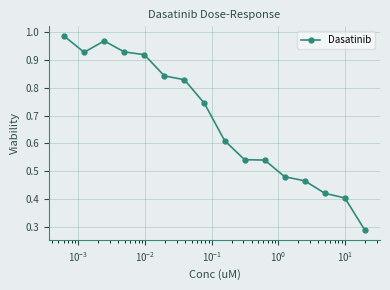

Count the number of categories in the chart.

16